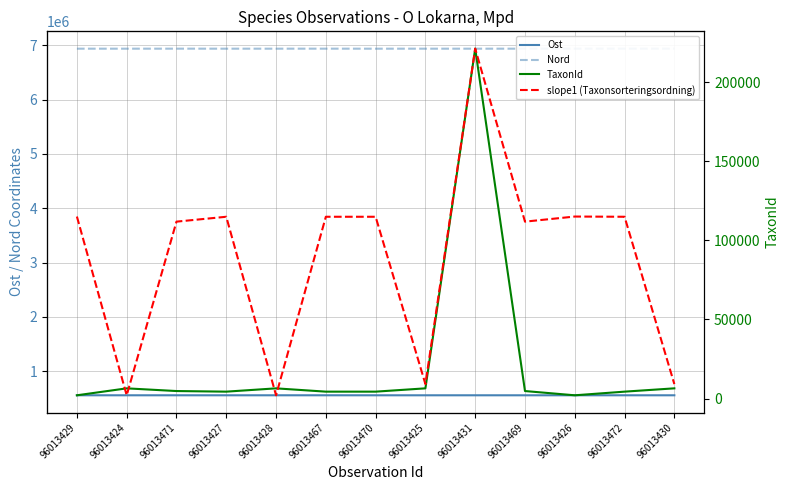

True or false: TaxonId and slope1 (Taxonsorteringsordning) intersect in this chart.

True